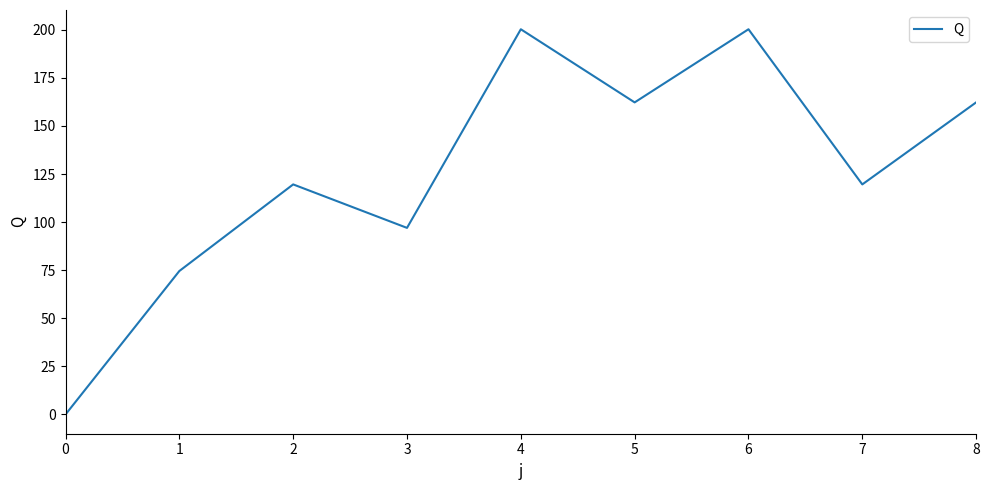

Count the number of data series in this chart.

1